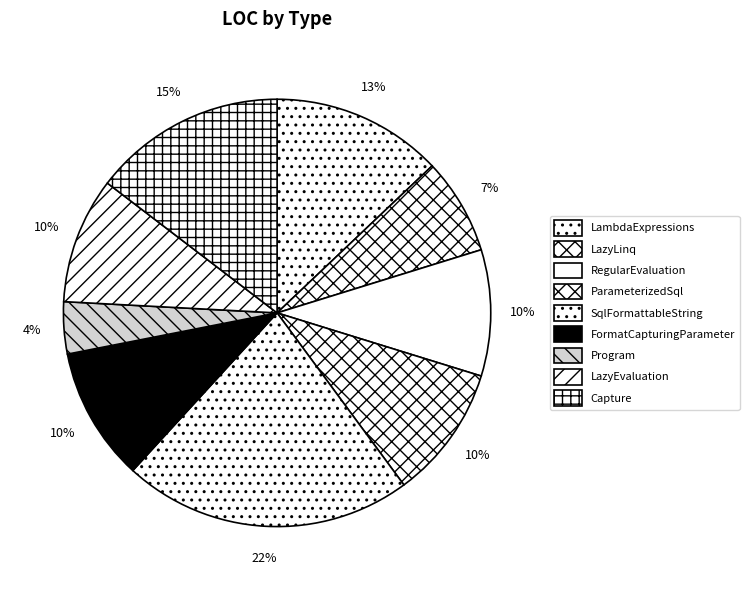

How many slices are in this pie chart?

9